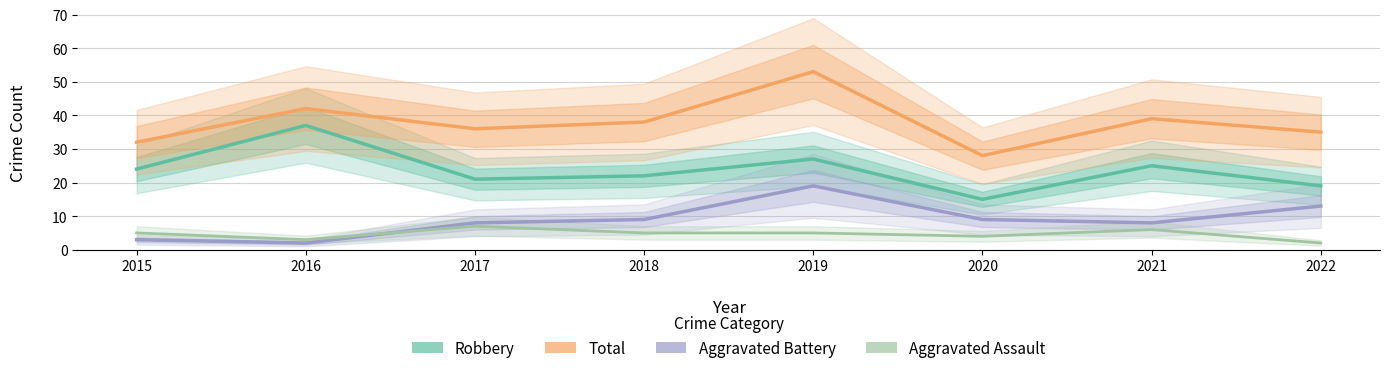

True or false: Total and Aggravated Assault cross at least once.

False